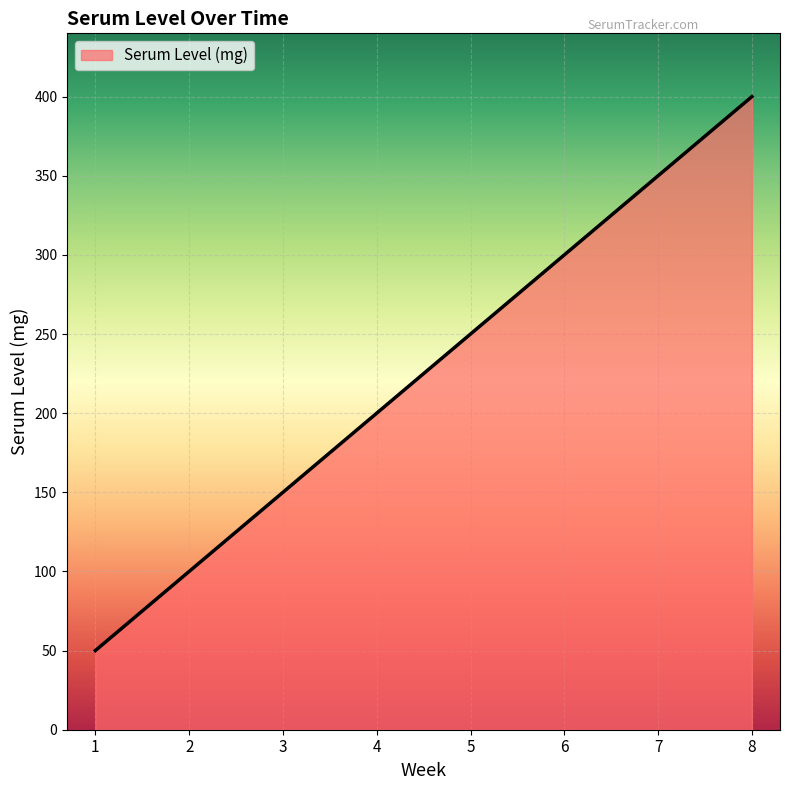

List the labels in order of value, smallest first.

1, 2, 3, 4, 5, 6, 7, 8